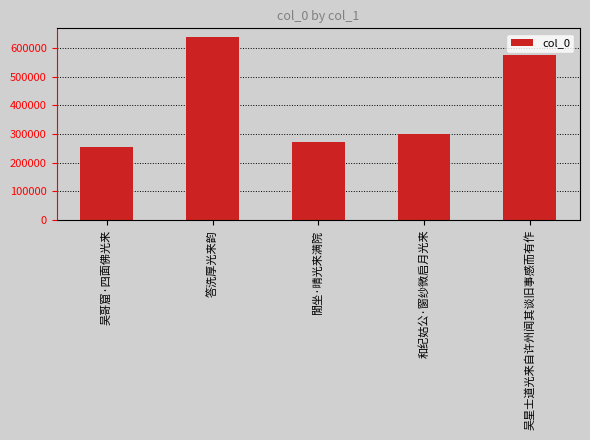

True or false: the data shows 272744 at 閒坐·晴光来满院.

True